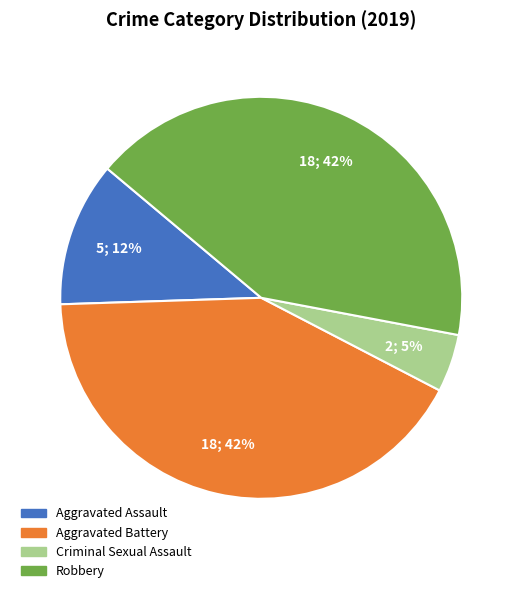

To the nearest percent, what is the difference between the largest and smallest slice percentages?

37%